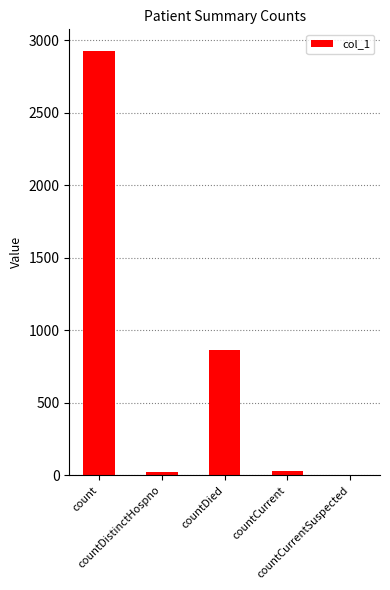

What is the greatest value displayed?

2930